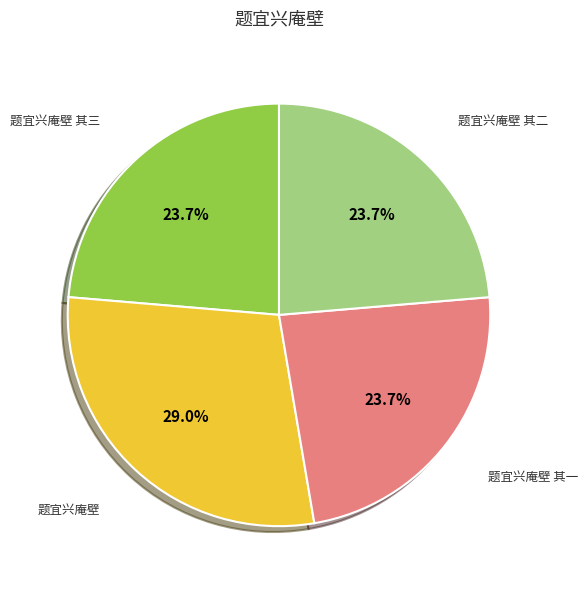

What is the ratio of the value at 题宜兴庵壁 to the value at 题宜兴庵壁 其三?

1.2